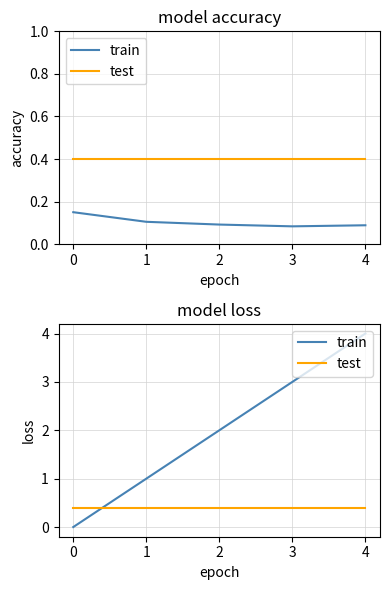

Is the value of test at 1 greater than the value of train at 2?

No